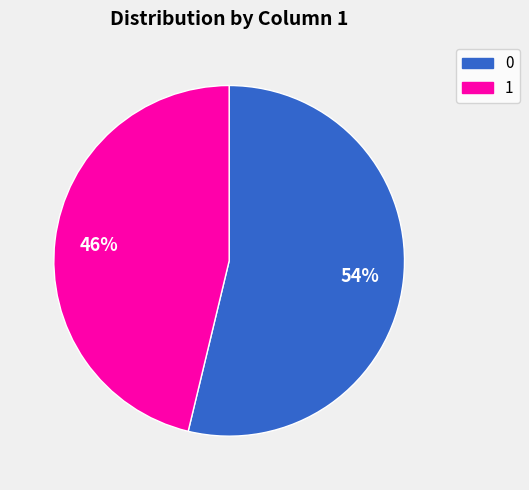

The 0 slice represents 61% of the pie. True or false?

False